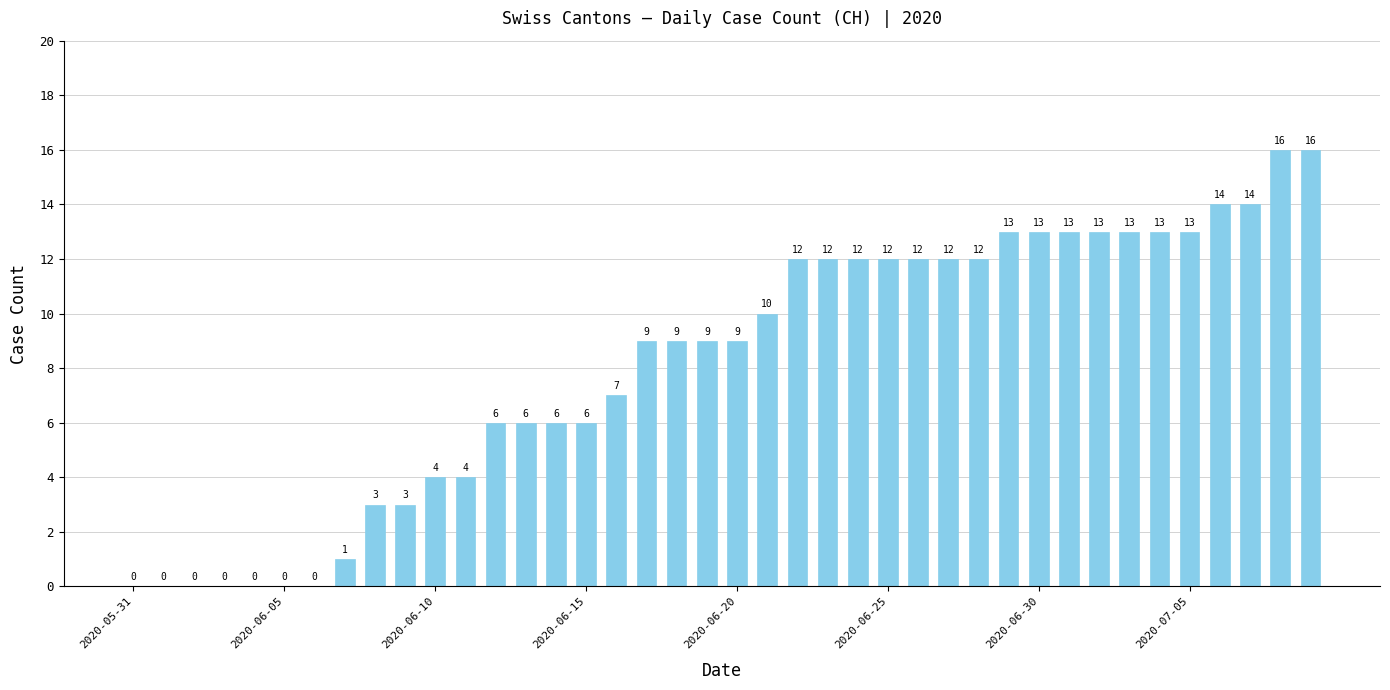

What is the sum of all values?

327